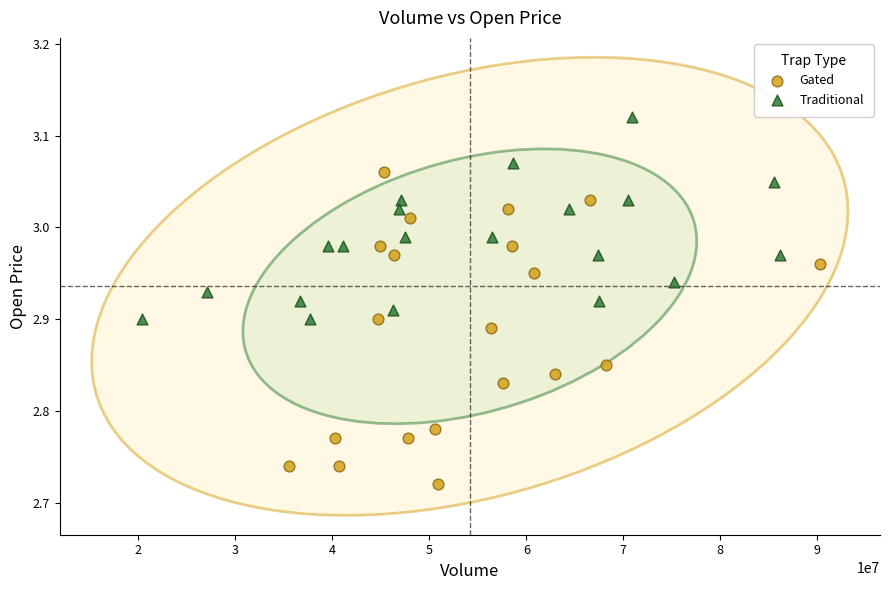

Which series reaches the minimum Y coordinate?

Gated